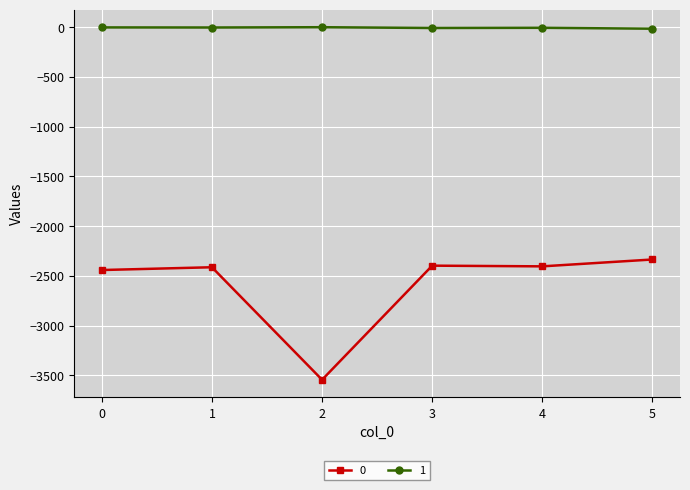

What is the difference between the highest and lowest values at 1?

2410